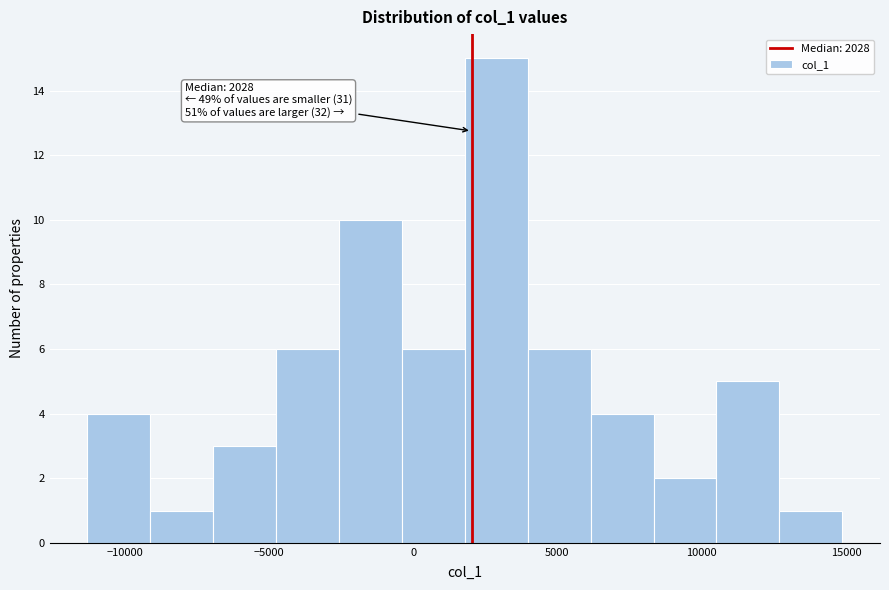

Over which range of the x-axis is the bar tallest?

2000 to 4000